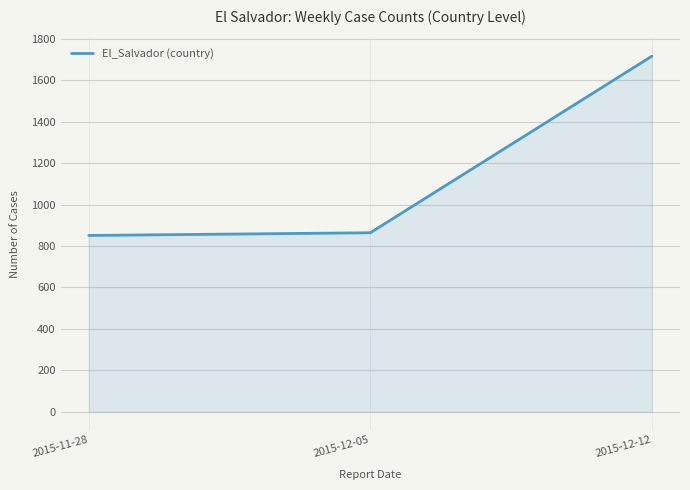

Which has a higher value, 2015-12-12 or 2015-12-05?

2015-12-12